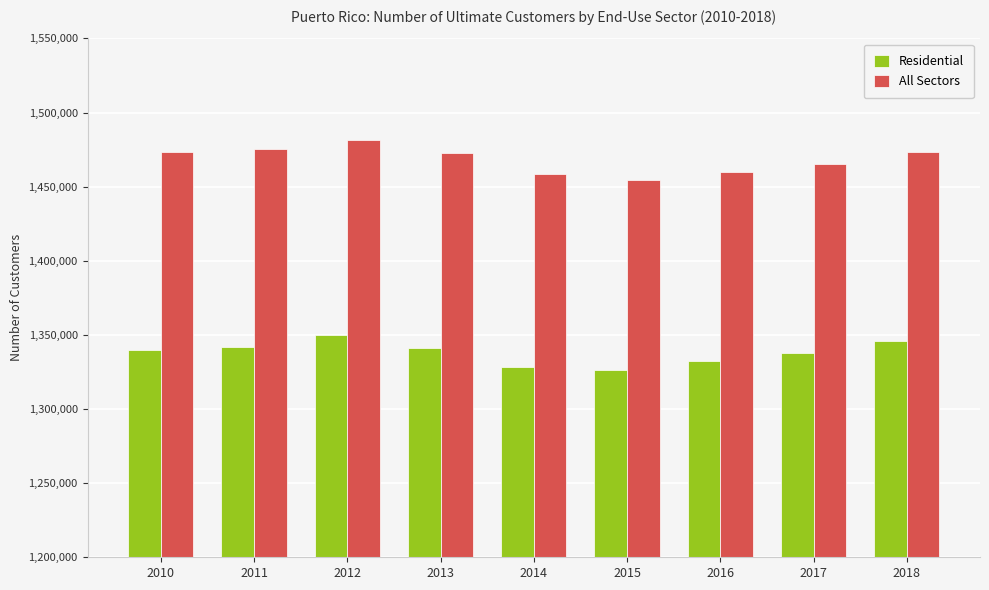

List the series in order of their overall mean, highest first.

All Sectors, Residential